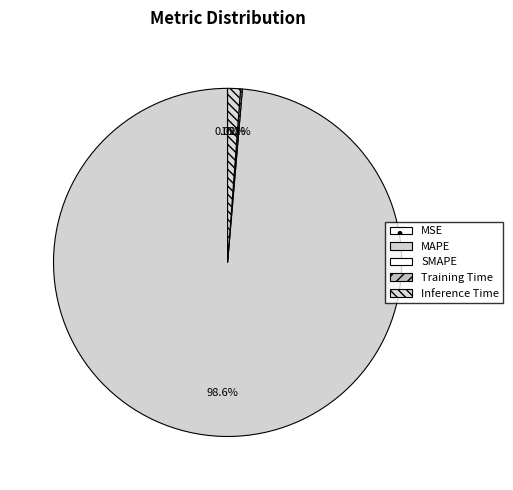

Is there a majority slice in this chart?

Yes